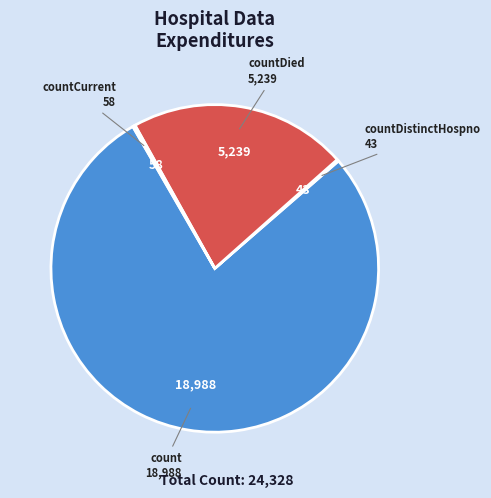

What is the majority slice?

count